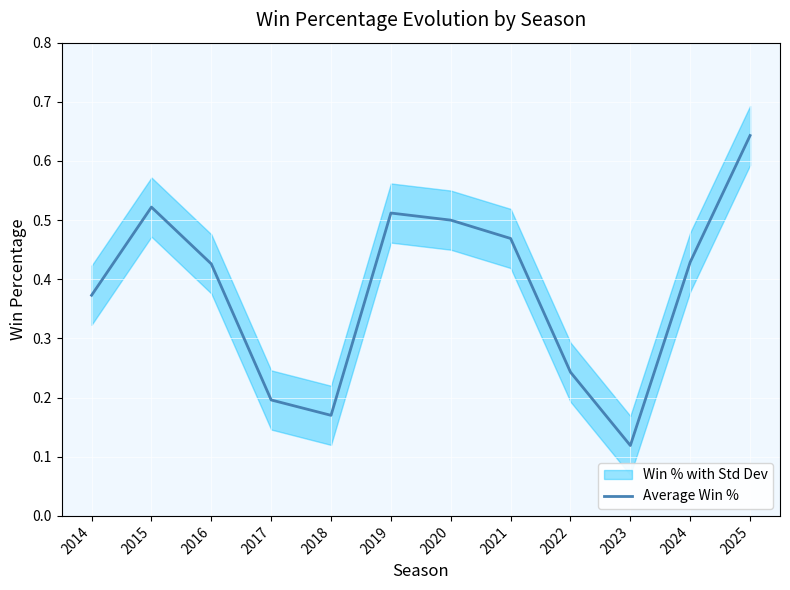

The chart shows a value of 0.3 at 2019. True or false?

False